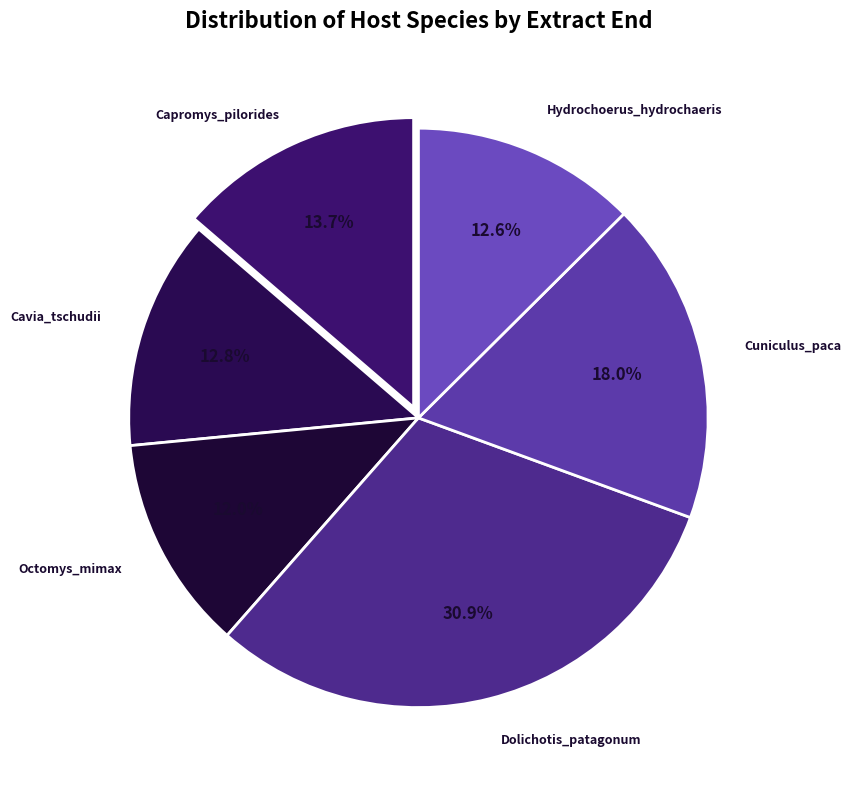

Which category has the smallest portion of the pie?

Octomys_mimax